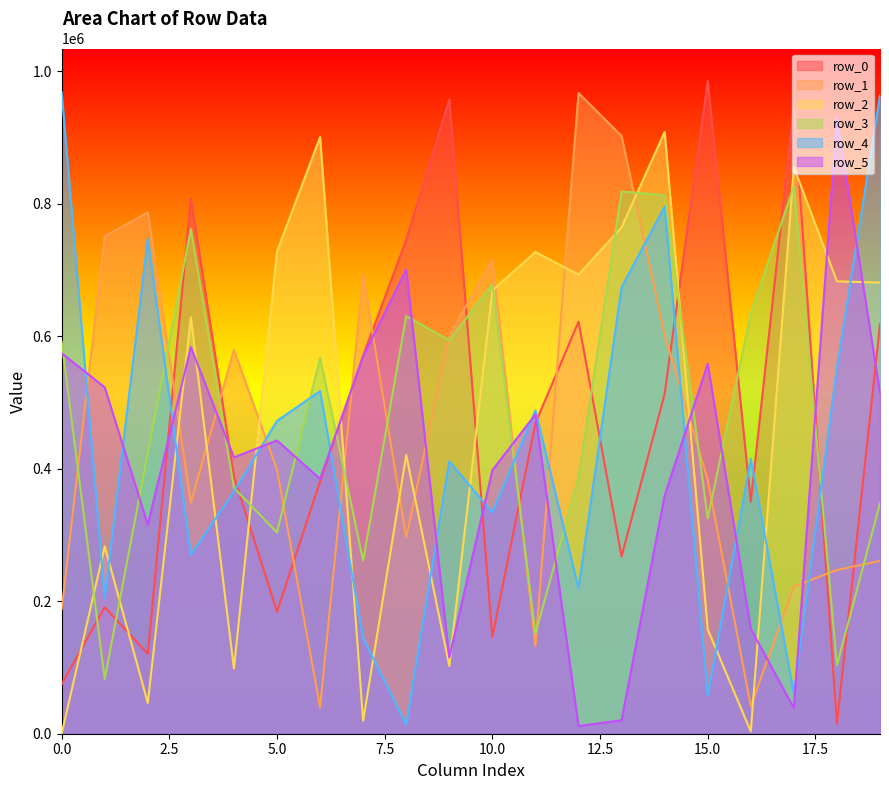

Reading left to right, transcribe all the data shown in this chart.

row_0: 74810	190935	120651	807605	388401	184304	380861	570988	745615	957592	146128	468980	622099	267630	513251	985357	350415	947617	15338	618300
row_1: 187937	751158	787062	348706	579570	398596	39771	692322	296369	601150	715880	132326	967454	902428	601553	383425	41634	222448	247220	260925
row_2: 150	282908	46441	628648	98261	728229	900803	19510	420887	102285	669483	727285	693108	764597	908613	157652	3353	855365	683024	681248
row_3: 592001	82680	423857	762206	371198	303889	567604	261611	630545	593876	678298	151168	387029	818678	812992	325223	634544	826791	103452	348029
row_4: 968619	204606	747322	270150	365873	472402	517243	144601	13459	411413	334064	488025	219313	674335	795914	57405	415118	60295	552742	963608
row_5: 574517	522987	315637	583836	417286	442751	384753	569752	701197	115178	397906	482168	11460	20392	359333	558643	158263	38730	930068	514710